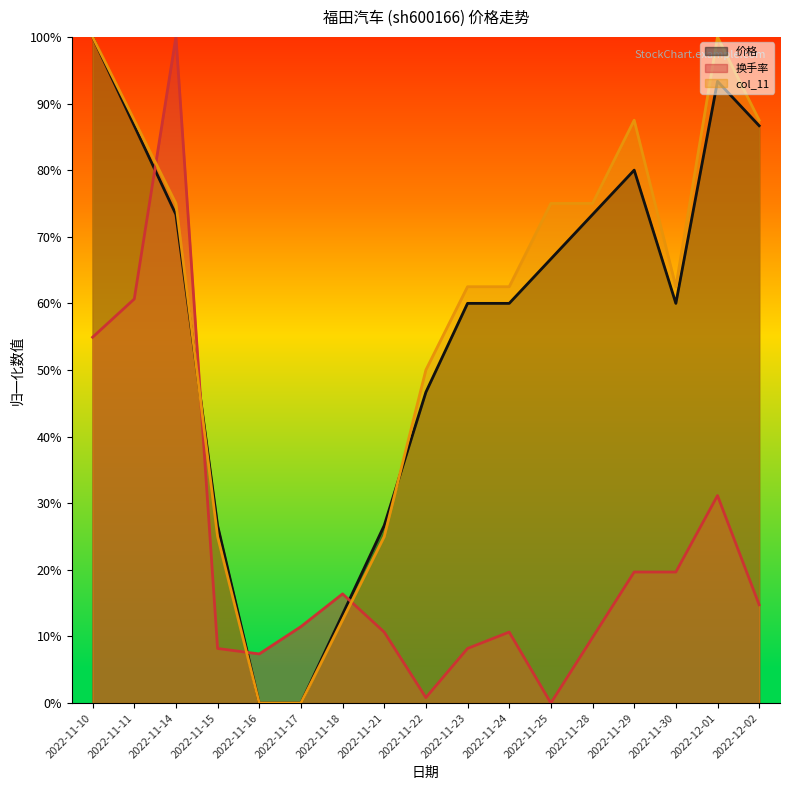

True or false: col_11 and 换手率 intersect in this chart.

True